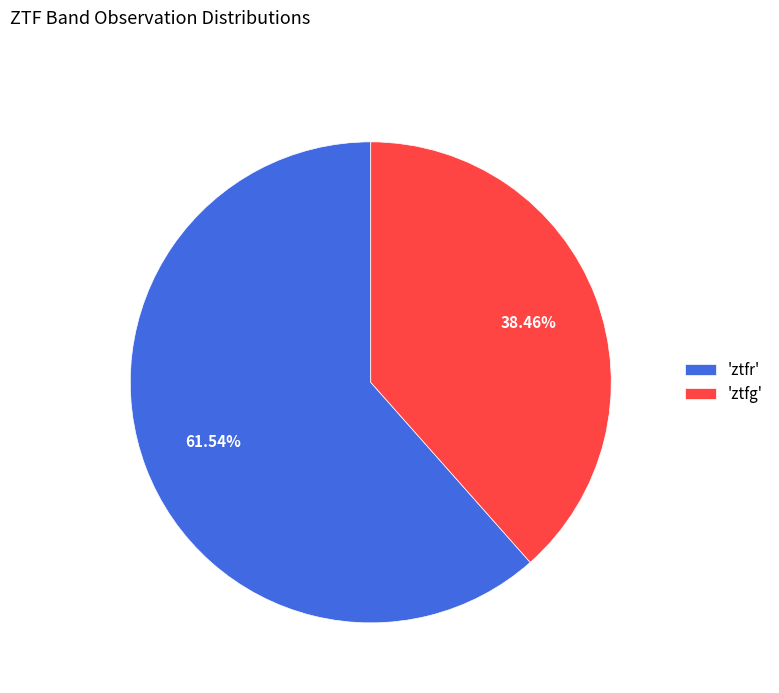

How many segments does this pie chart have?

2